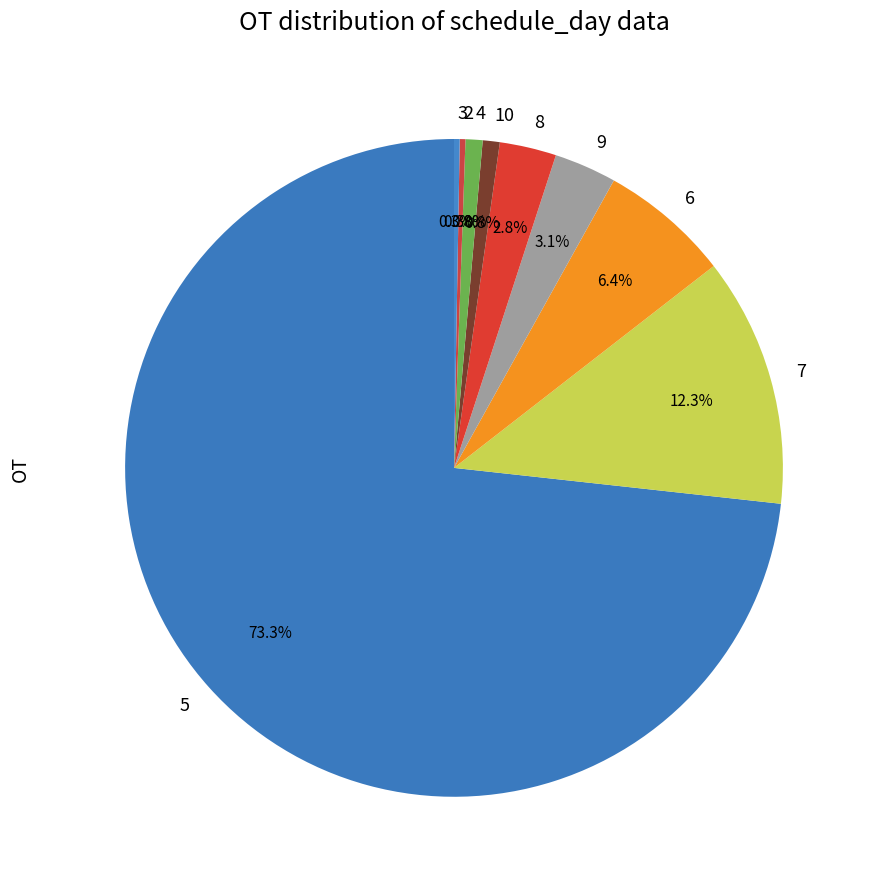

Does any single category account for the majority?

Yes